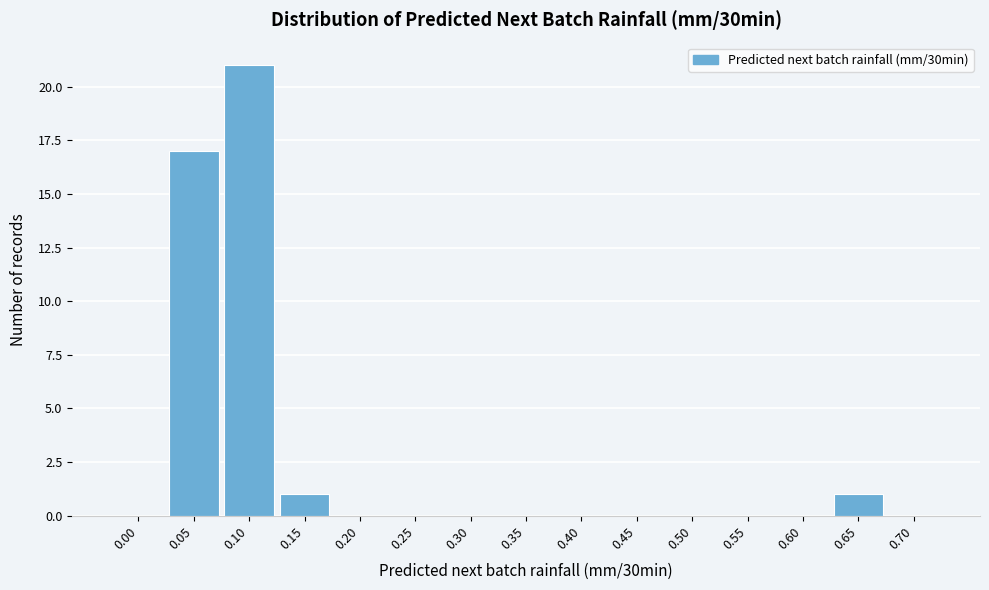

Reading right to left, extract all data points from this chart.

0.70=0	0.65=1	0.60=0	0.55=0	0.50=0	0.45=0	0.40=0	0.35=0	0.30=0	0.25=0	0.20=0	0.15=1	0.10=21	0.05=17	0.00=0